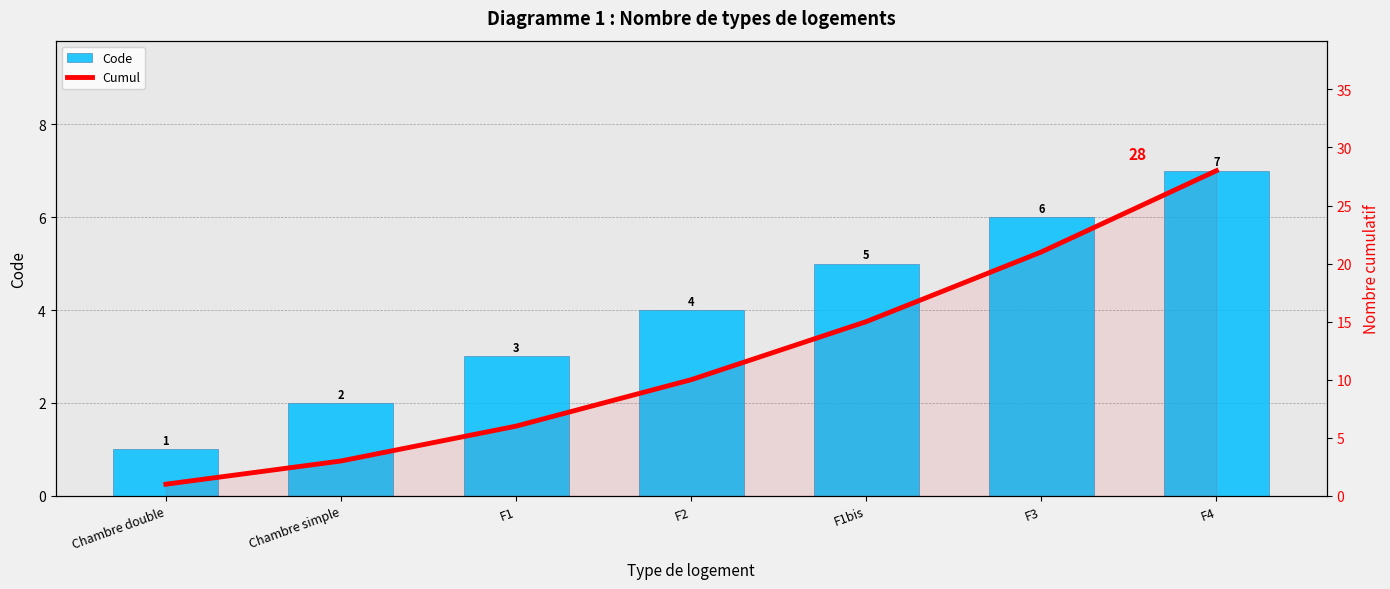

What is the minimum value for Code?

1